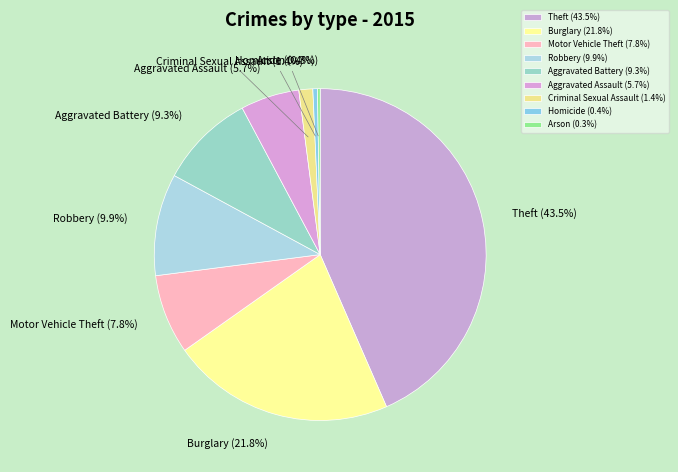

What percentage is the Motor Vehicle Theft slice, to the nearest percent?

8%